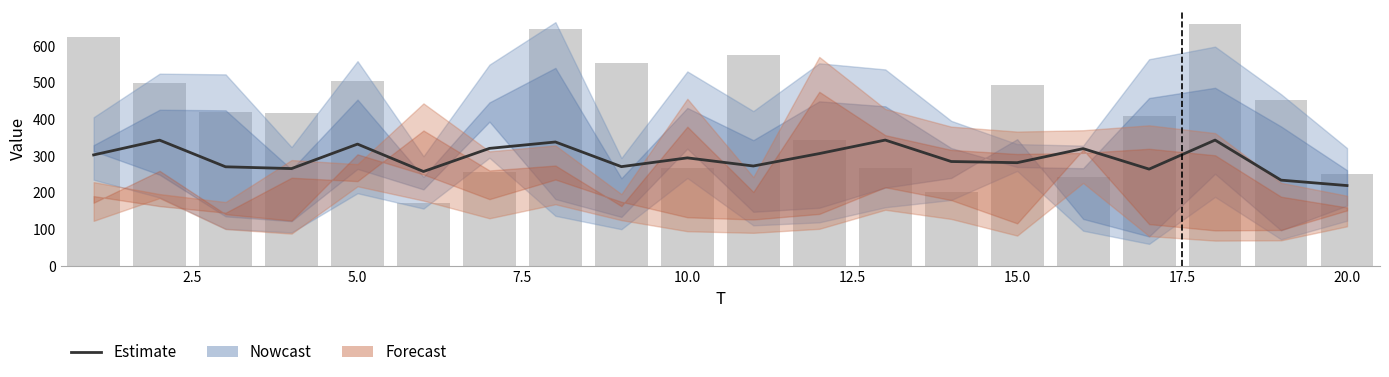

Where is x6 nearest to the value 281?

15.0